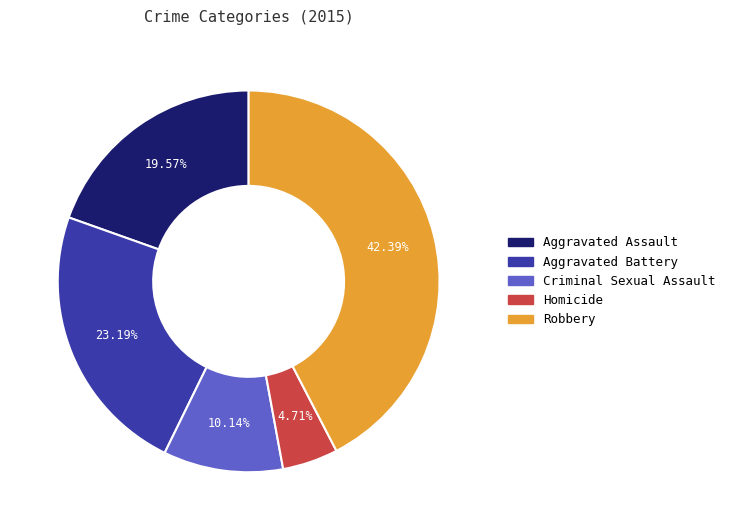

Is there a majority slice in this chart?

No